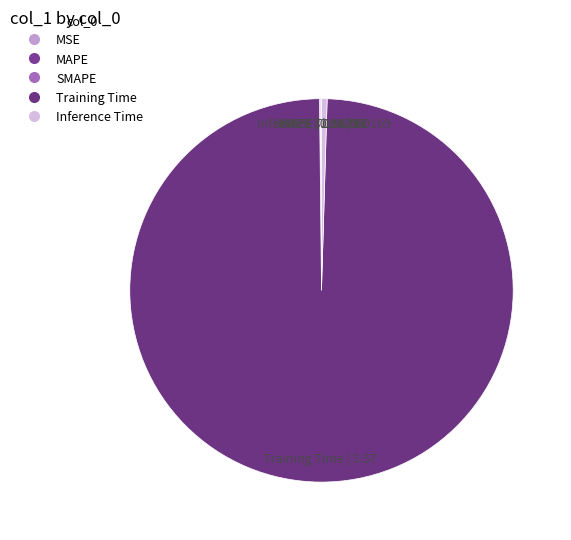

Which category has the biggest portion of the pie?

Training Time